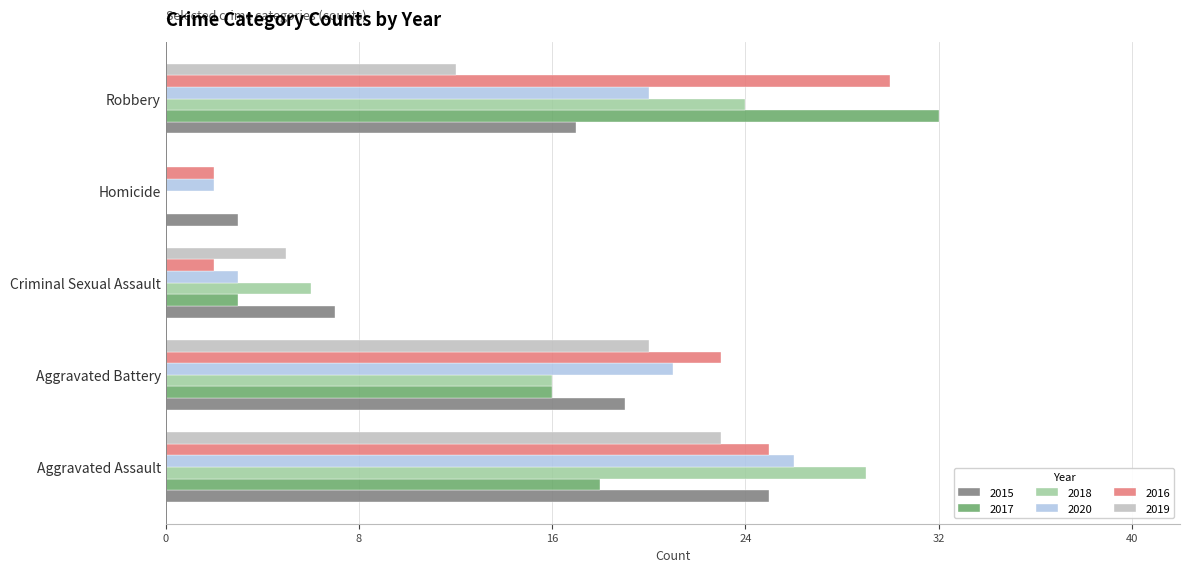

Is the value of 2016 at Criminal Sexual Assault greater than the value of 2018 at Aggravated Battery?

No